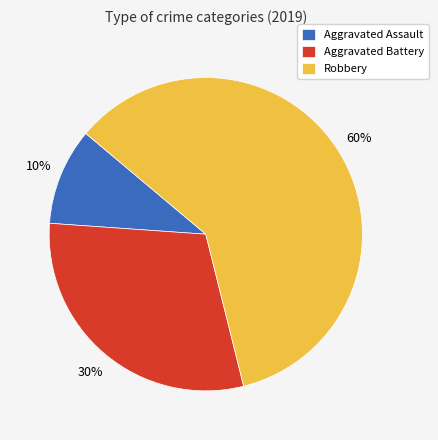

To the nearest percent, what percentage of the pie is Aggravated Assault?

10%